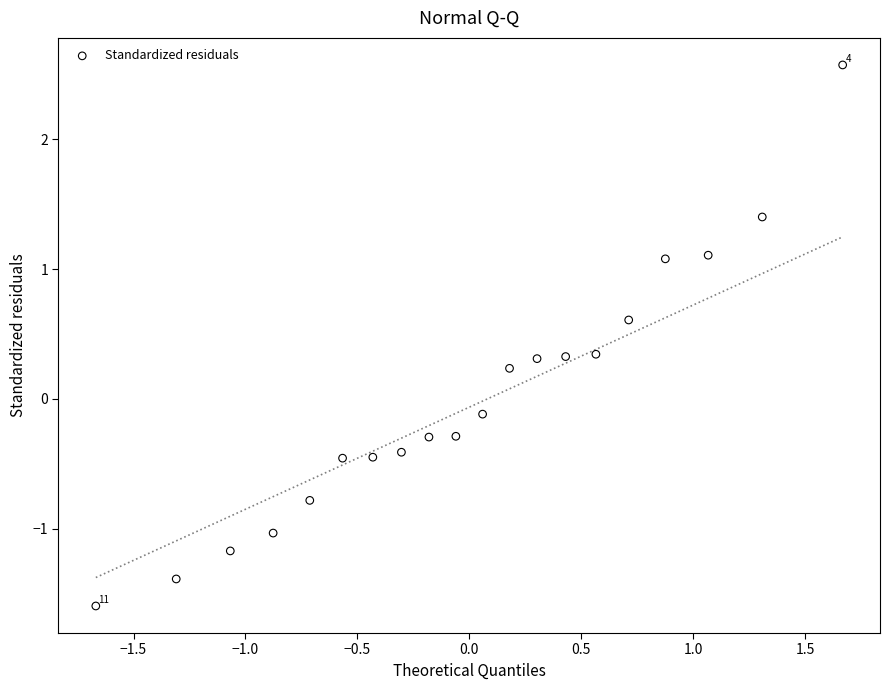

What is the range of X values (max minus min)?

3.3